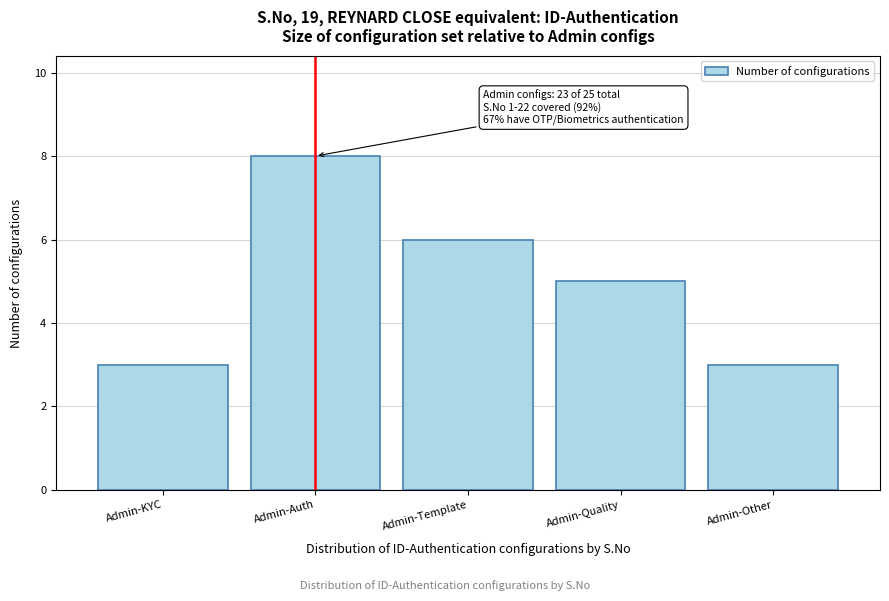

Reading left to right, transcribe all the data shown in this chart.

3	8	6	5	3